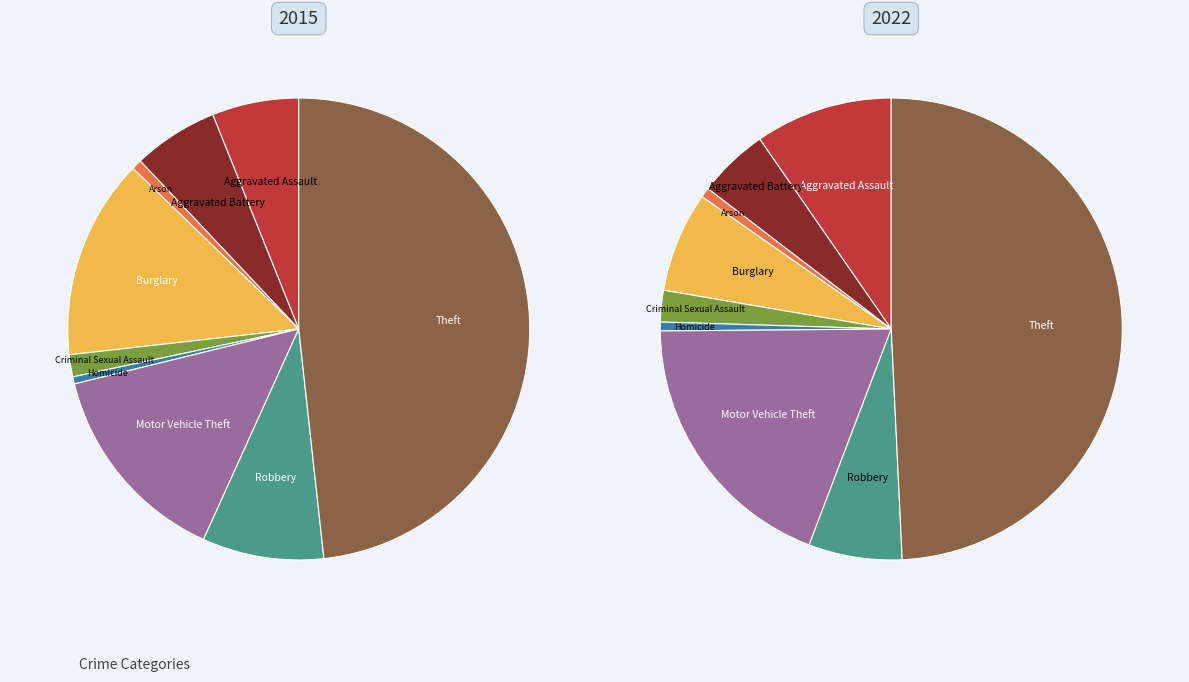

Which slice is the largest?

Theft